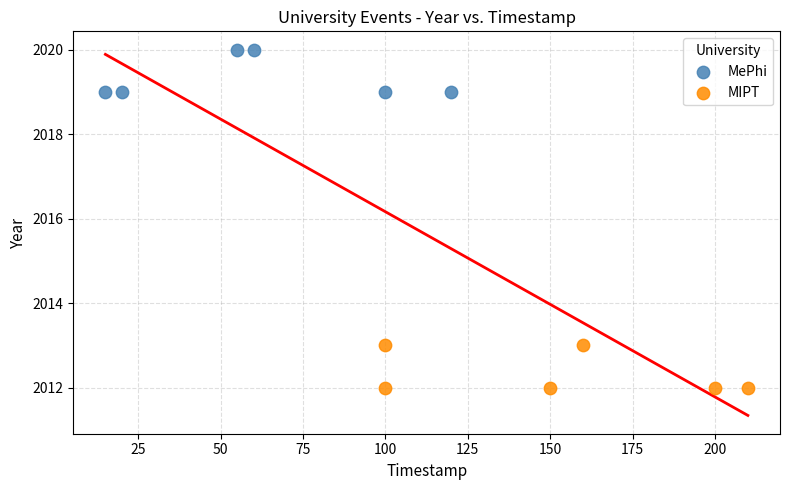

Which series contains the highest Y value?

MePhi